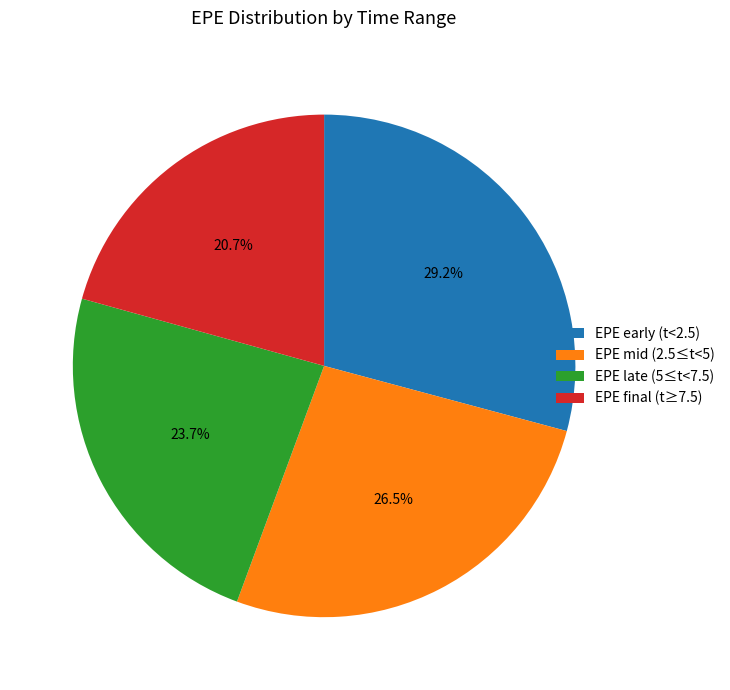

How many segments does this pie chart have?

4